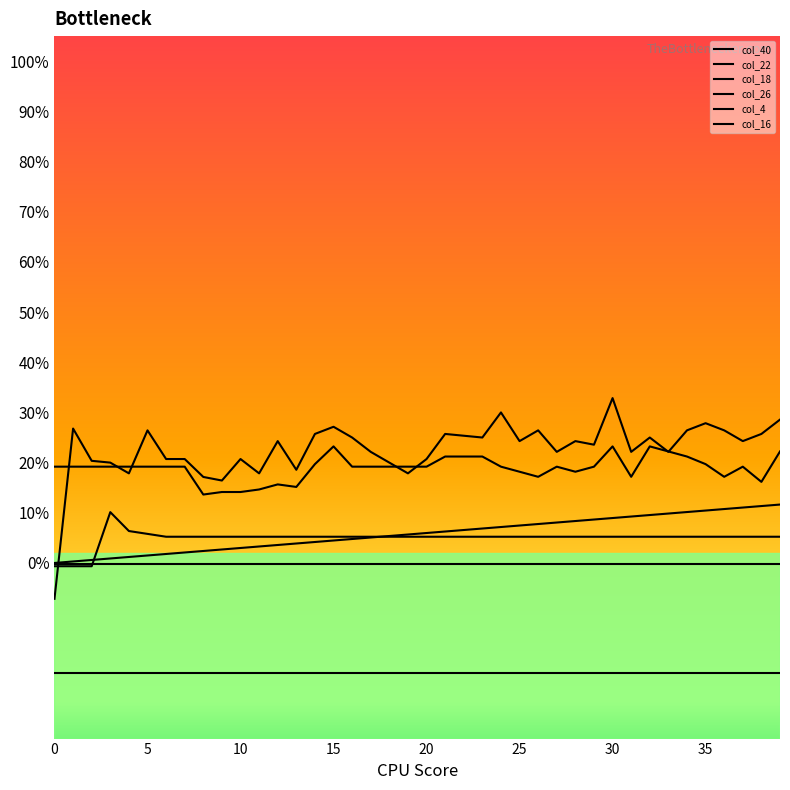

At which category is the sum across all series the highest?

30